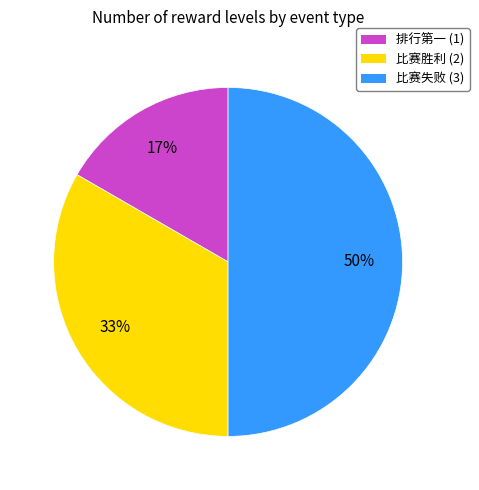

To the nearest percent, what portion does 排行第一 represent?

17%